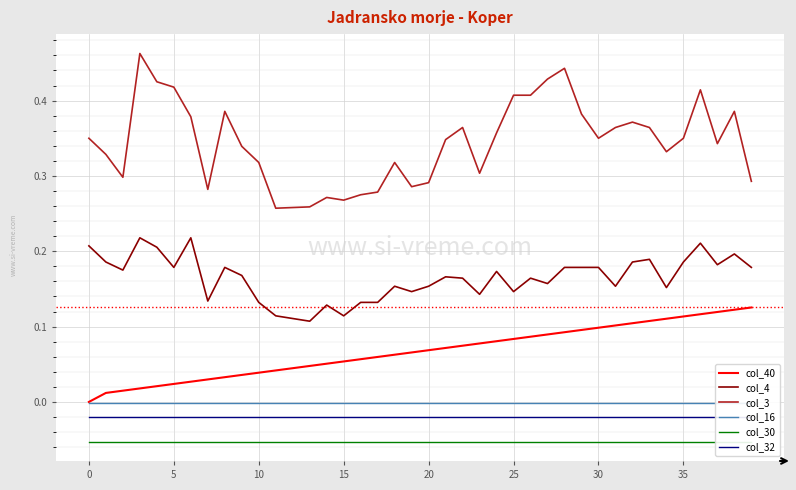

True or false: col_40 and col_3 cross at least once.

False